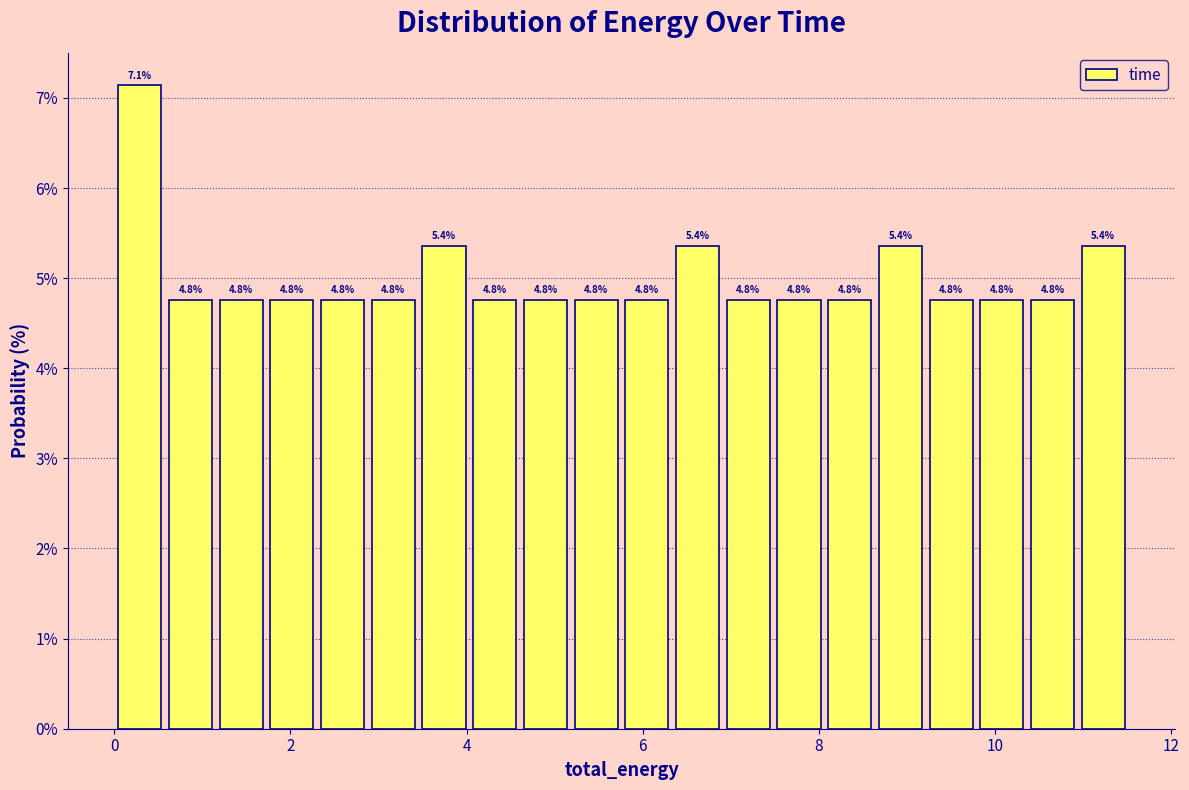

Around what value on the x-axis is the tallest bar? Give the approximate position of its centre, as read against the axis.

0.2